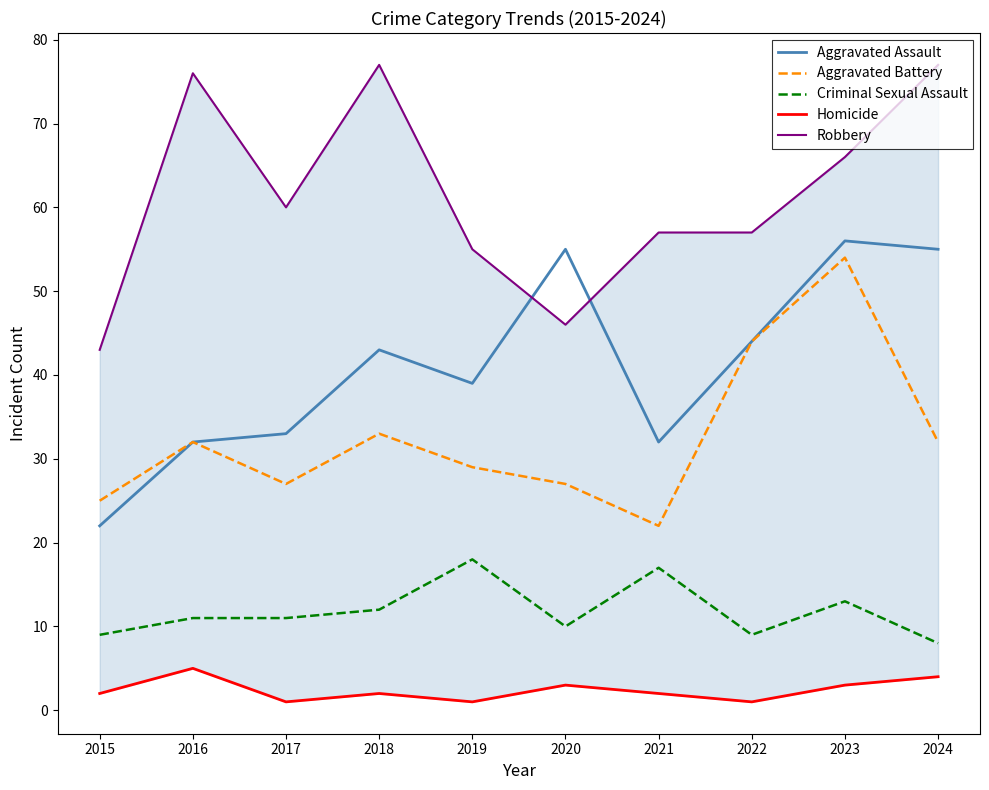

True or false: Robbery and Homicide cross at least once.

False